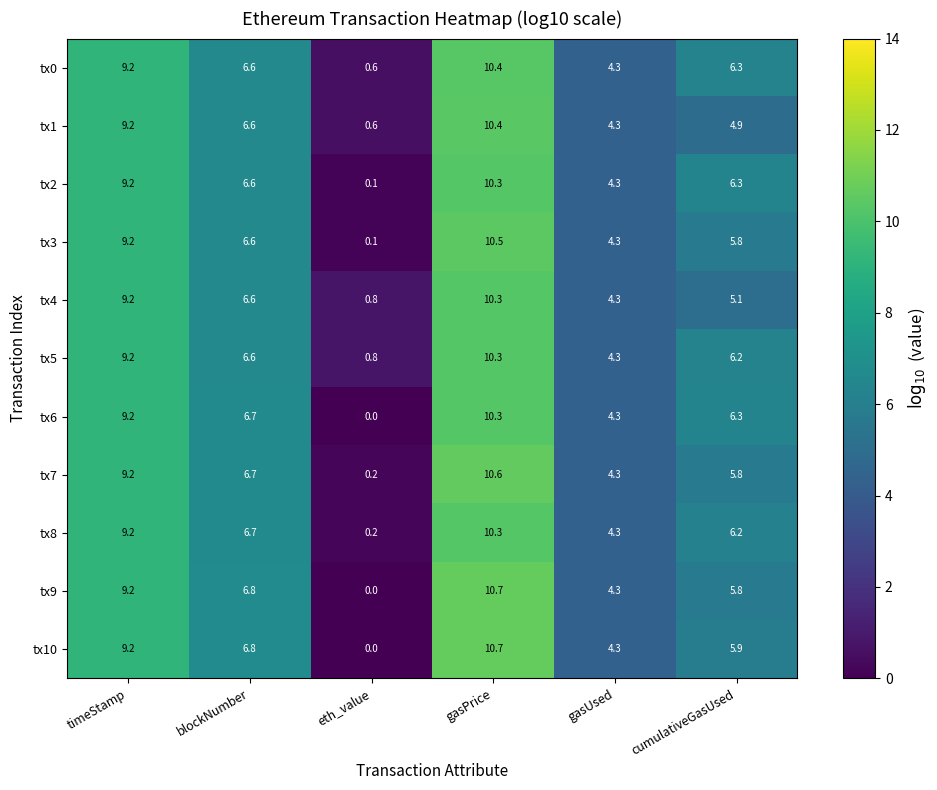

What is the average value of the tx5 series?

6.2